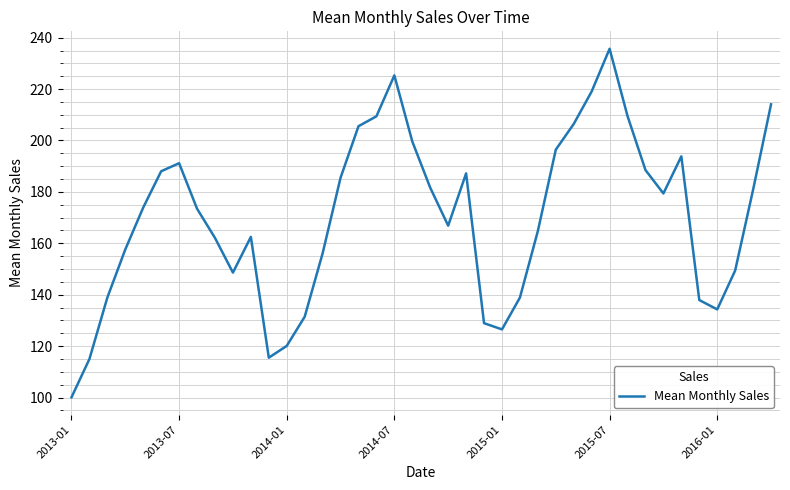

What is the maximum value shown in the chart?

235.7